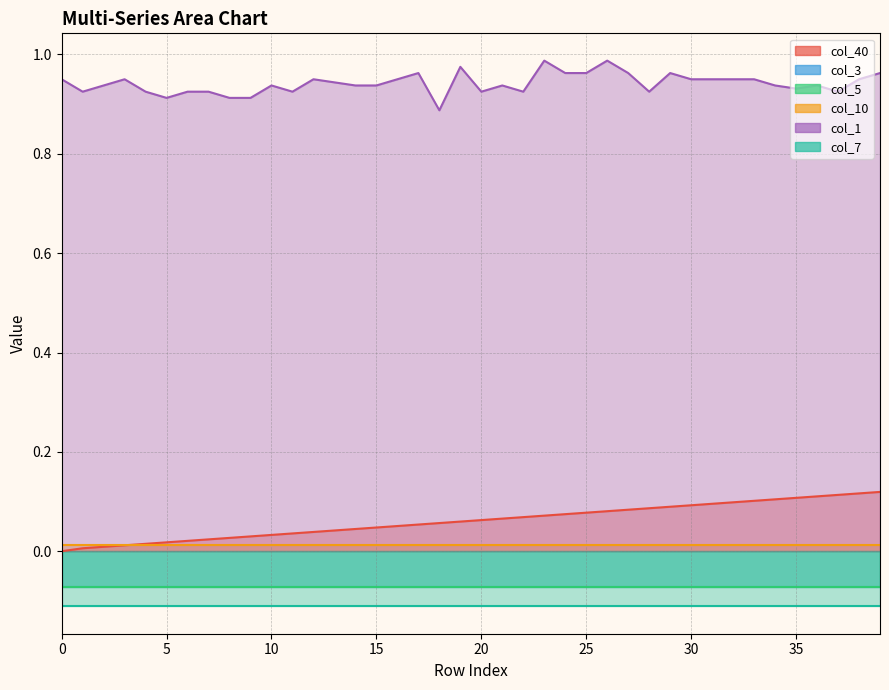

Rank the categories by col_3 value from lowest to highest.

0, 1, 2, 3, 4, 5, 6, 7, 8, 9, 10, 11, 12, 13, 14, 15, 16, 17, 18, 19, 20, 21, 22, 23, 24, 25, 26, 27, 28, 29, 30, 31, 32, 33, 34, 35, 36, 37, 38, 39